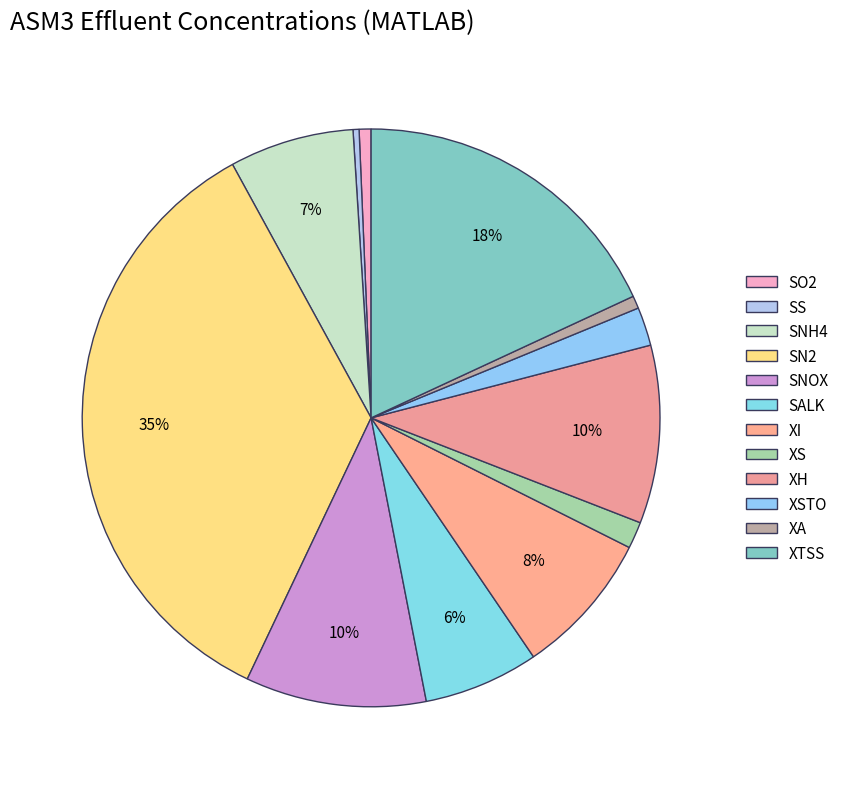

Does any single category account for the majority?

No